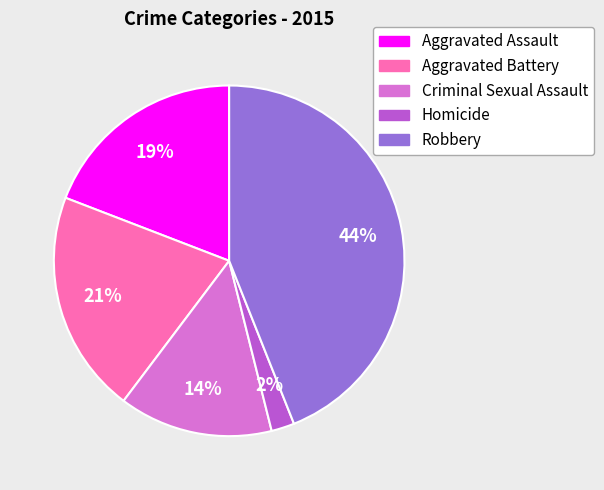

How many segments does this pie chart have?

5